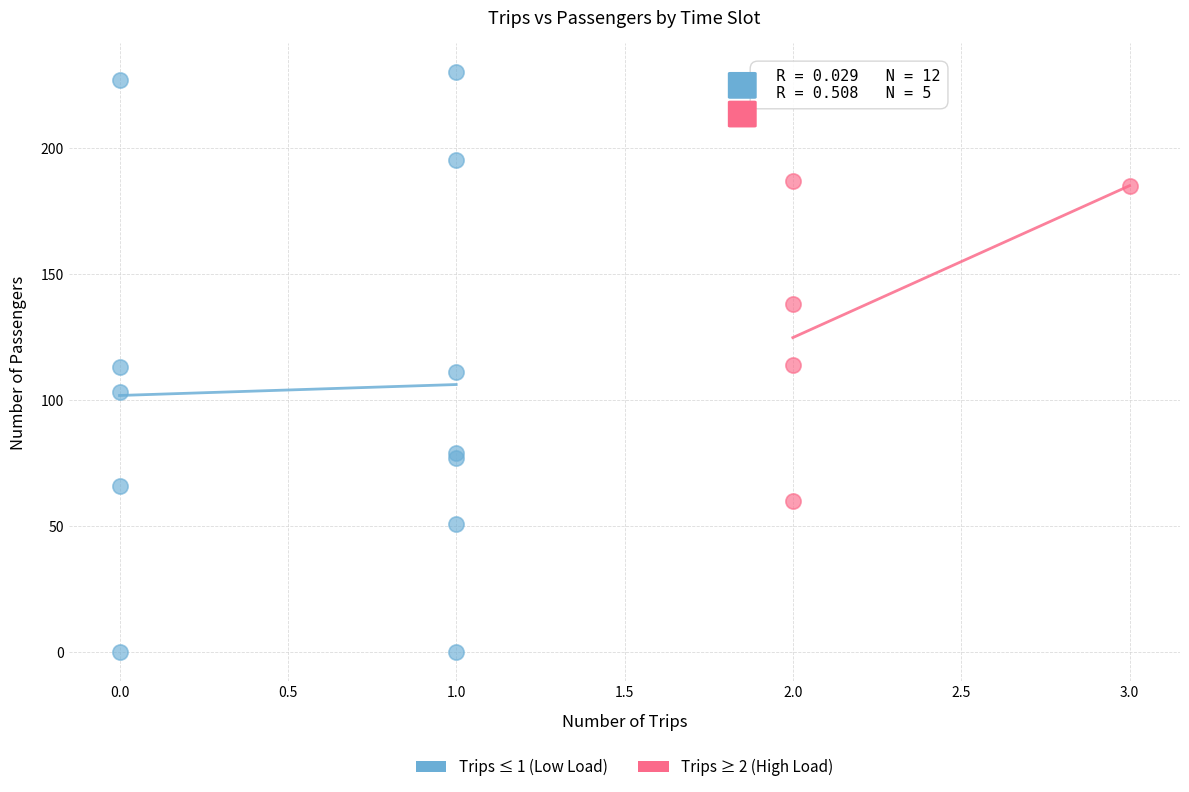

Which series reaches the minimum Y coordinate?

Trips ≤ 1 (Low Load)